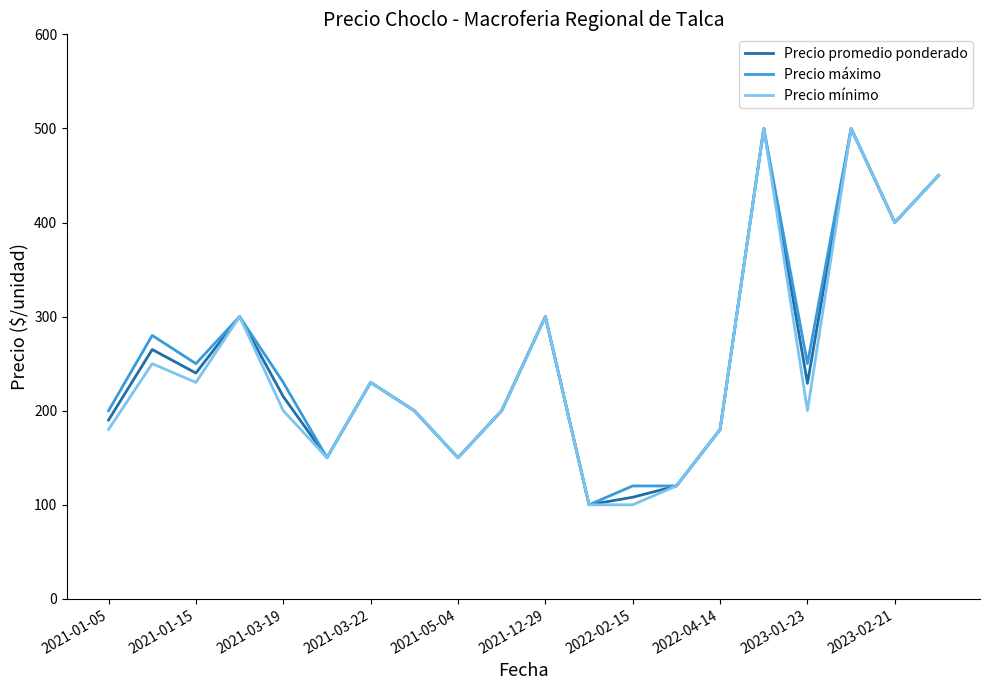

What is the highest value of the Precio promedio ponderado series?

500